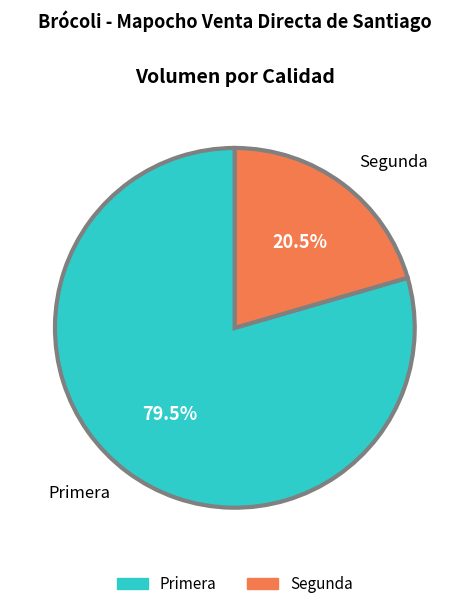

Do Primera and Segunda together represent more than half of the pie?

Yes